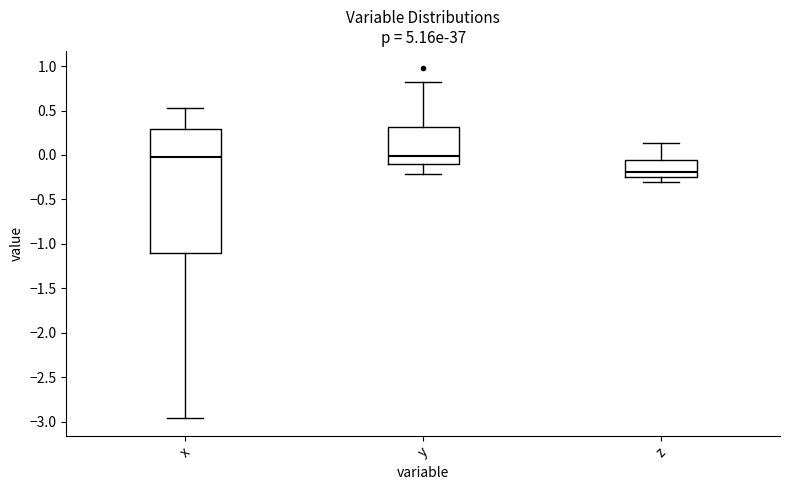

Which box has the lowest median line?

z